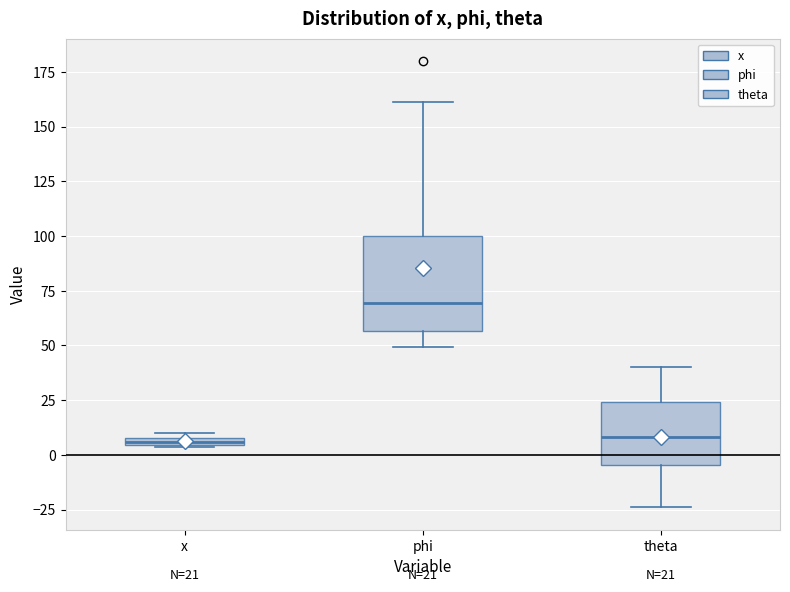

Which box is the tallest, from its lower edge to its upper edge?

phi